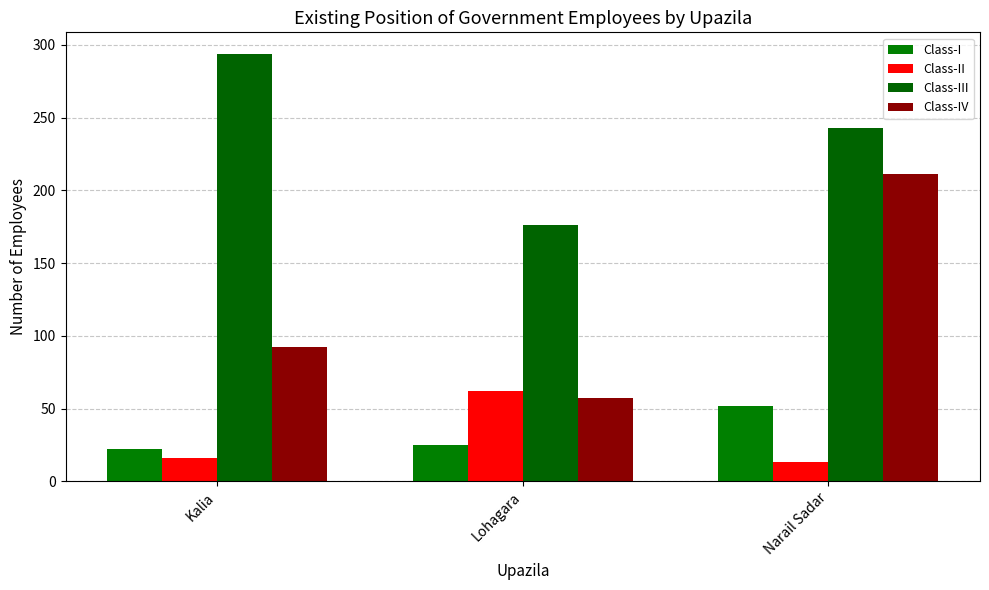

What is the value of the Class-II bar at the 3rd from the left?

13